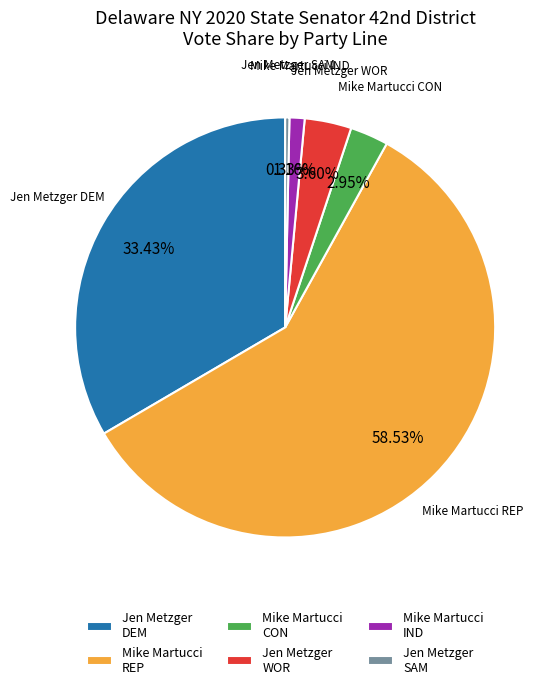

Does Mike Martucci REP represent more than half of the total?

Yes